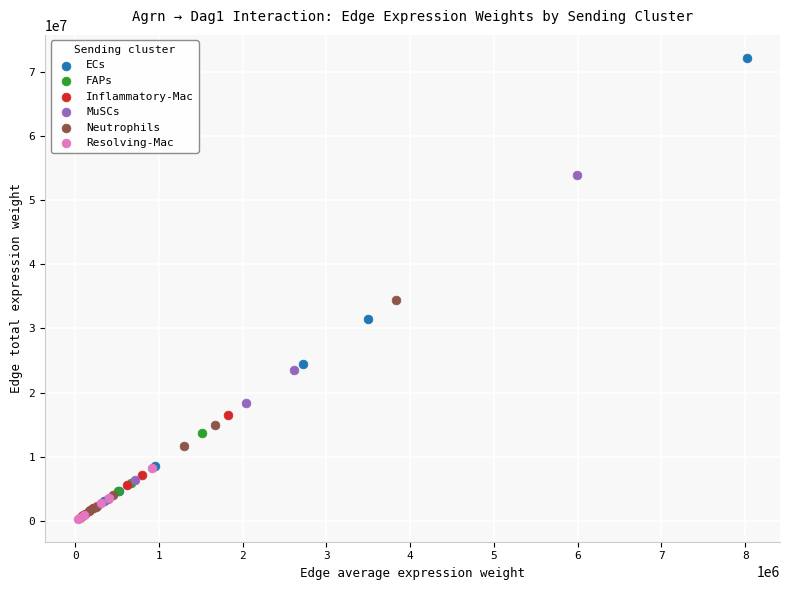

Which series has the largest Y range (max minus min)?

ECs